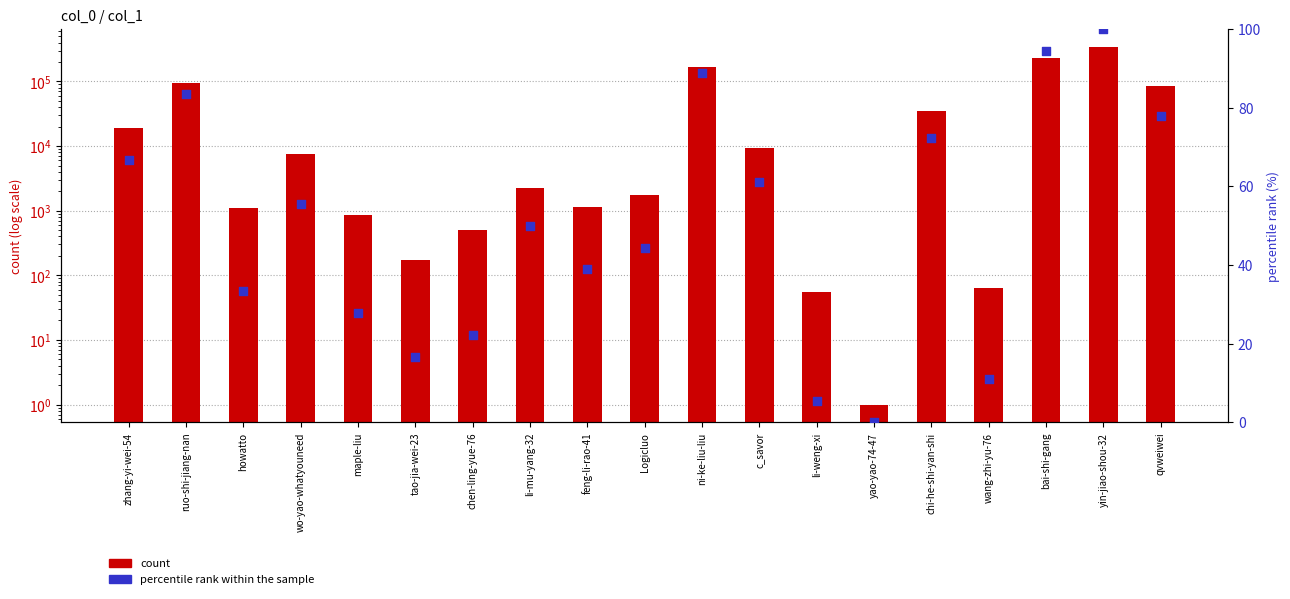

At which category is the sum across all series the highest?

yin-jiao-shou-32